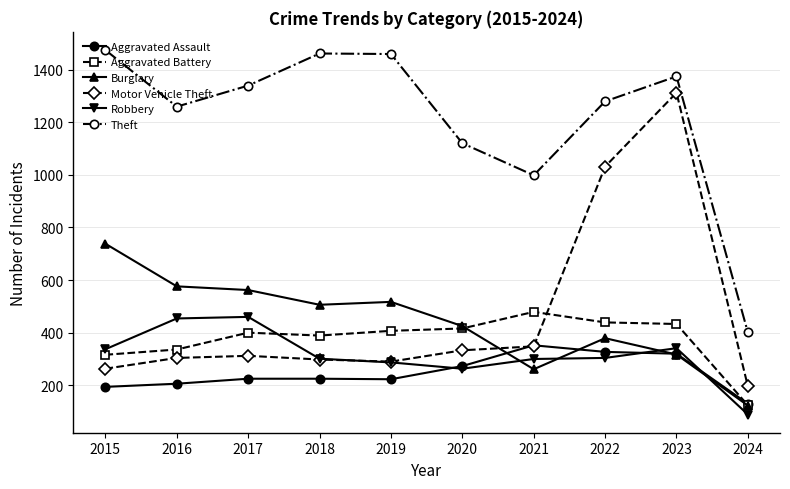

Between which two adjacent categories do Robbery and Burglary first intersect?

2020 and 2021